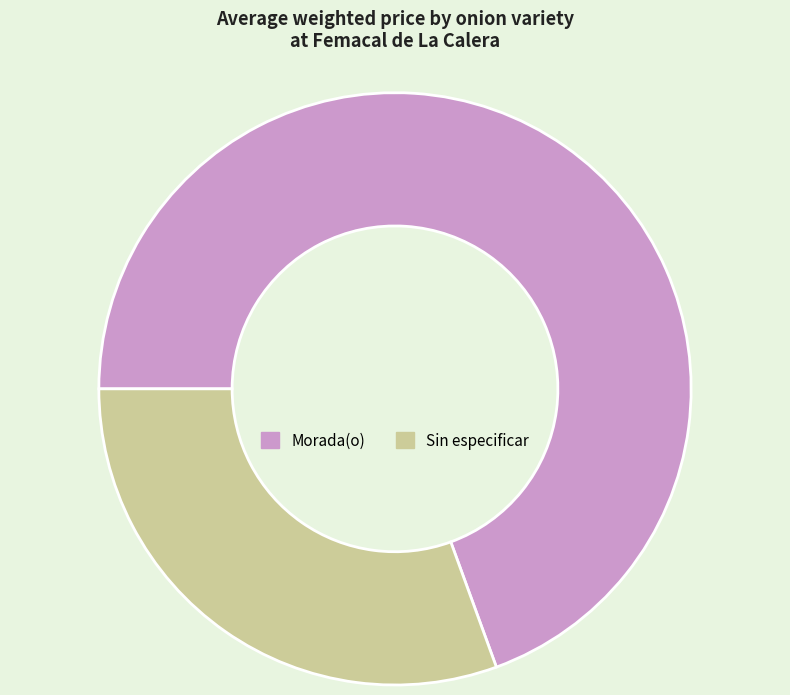

What is the smallest slice in the pie chart?

Sin especificar